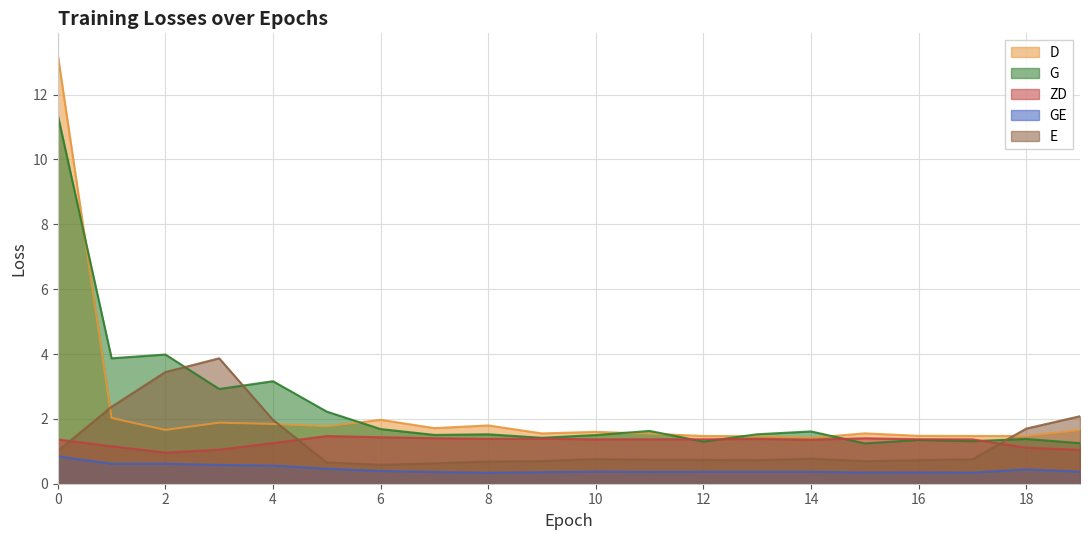

How many interior local peaks does the E series have?

3